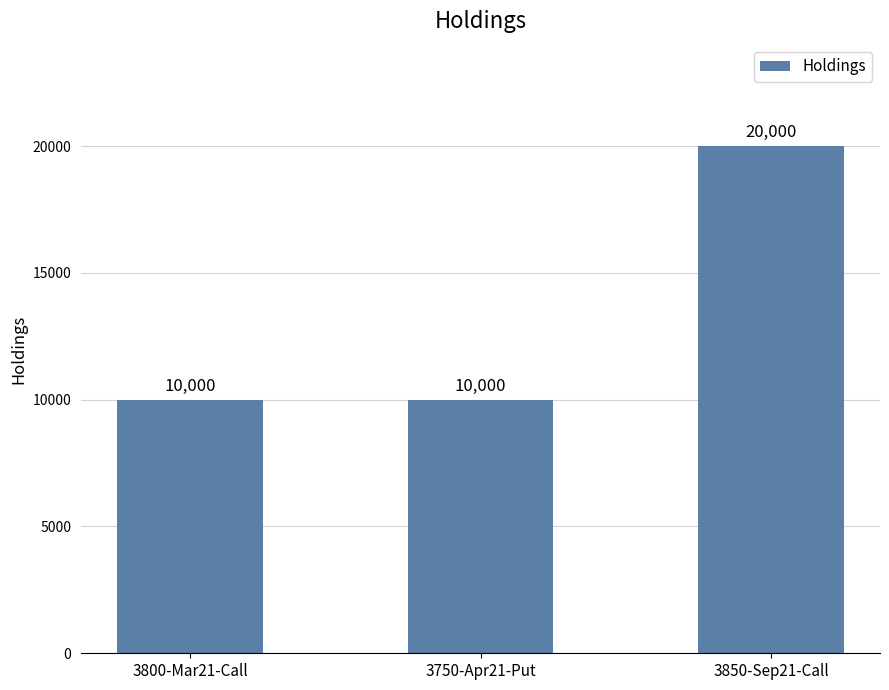

Approximately how many times larger is the value at 3750-Apr21-Put compared to 3850-Sep21-Call?

0.5